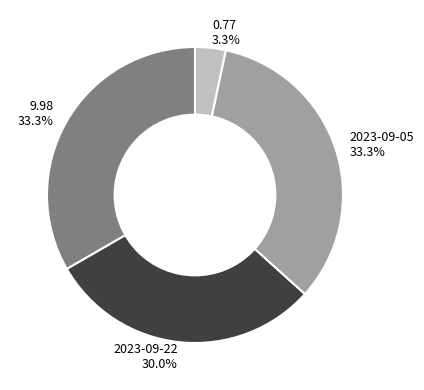

What percentage do 2023-09-22 and 0.77 together represent?

33.3%